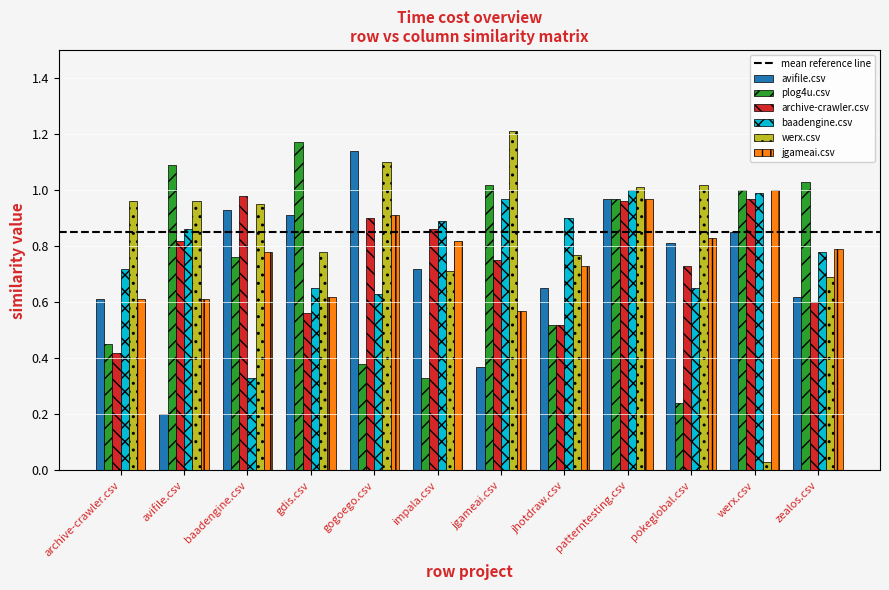

Count the number of categories in the chart.

12